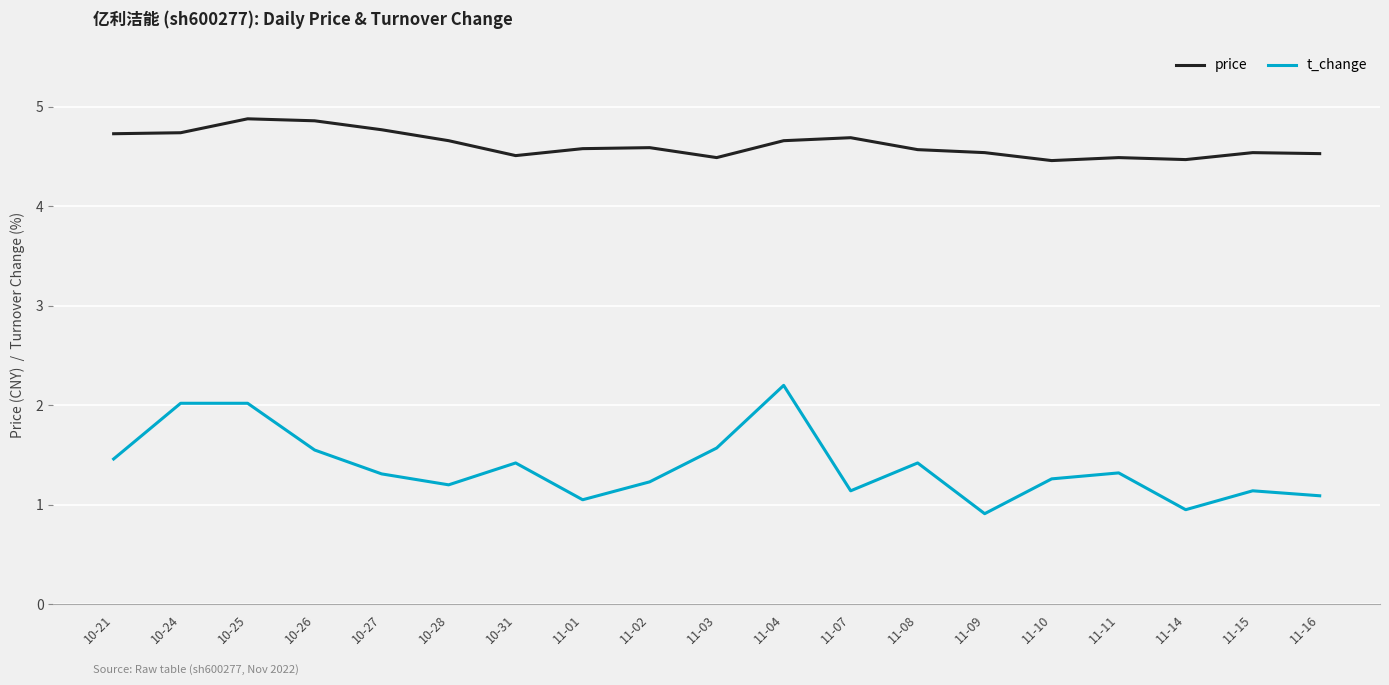

What is the highest value of the price series?

4.9